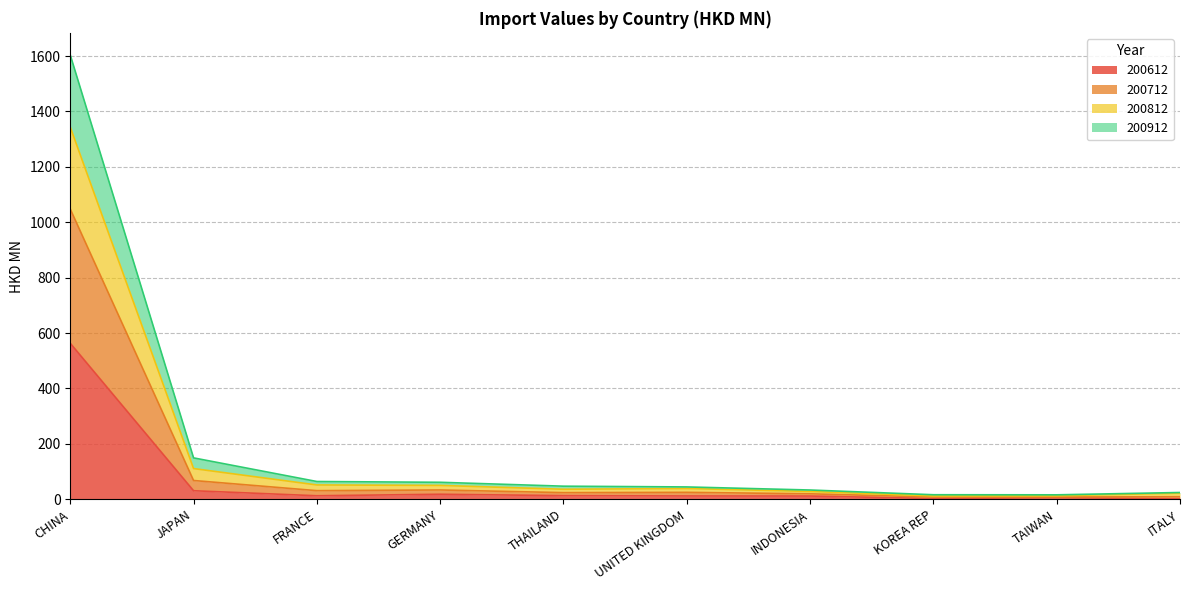

True or false: 200612 has a value of 562.9 at CHINA.

True